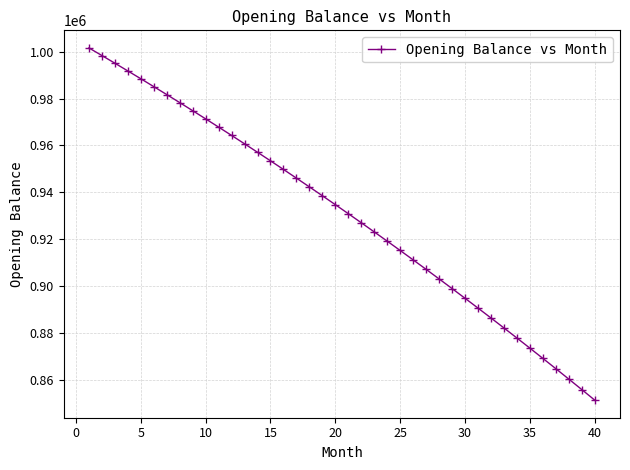

True or false: the data has more than 2 interior local peaks.

False